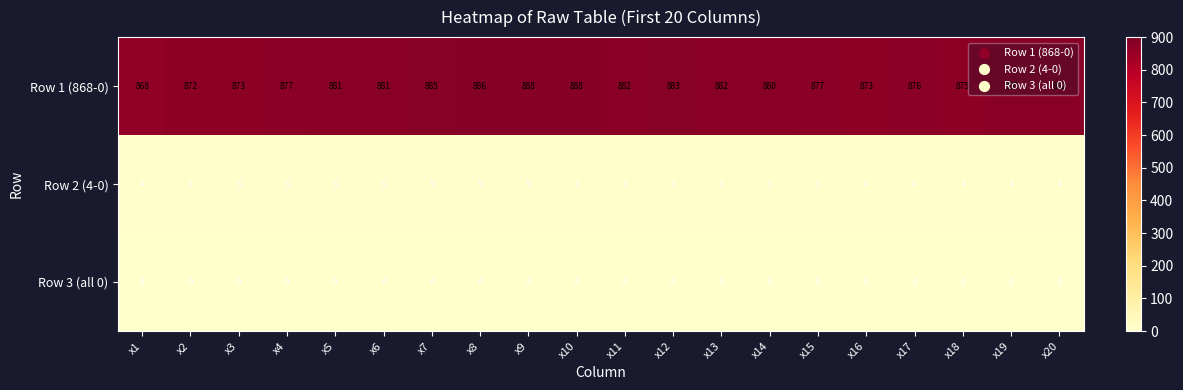

Which series has the widest spread of values?

Row 1 (868-0)